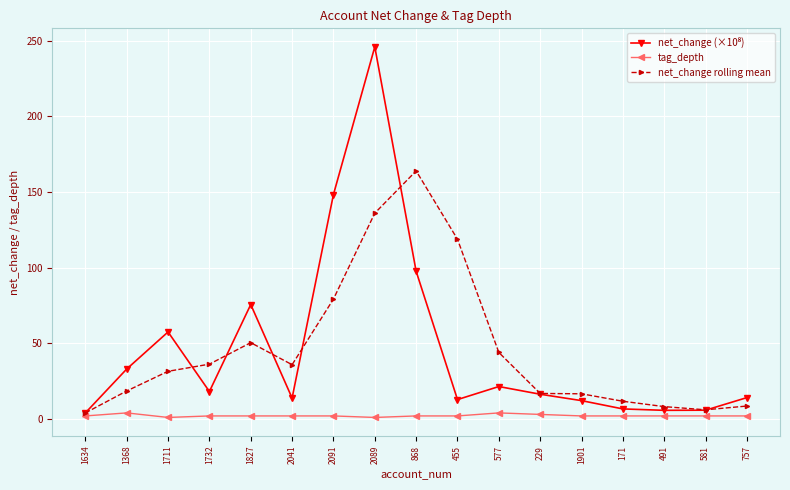

What is the difference between the maximum and minimum values in the tag_depth series?

3.0